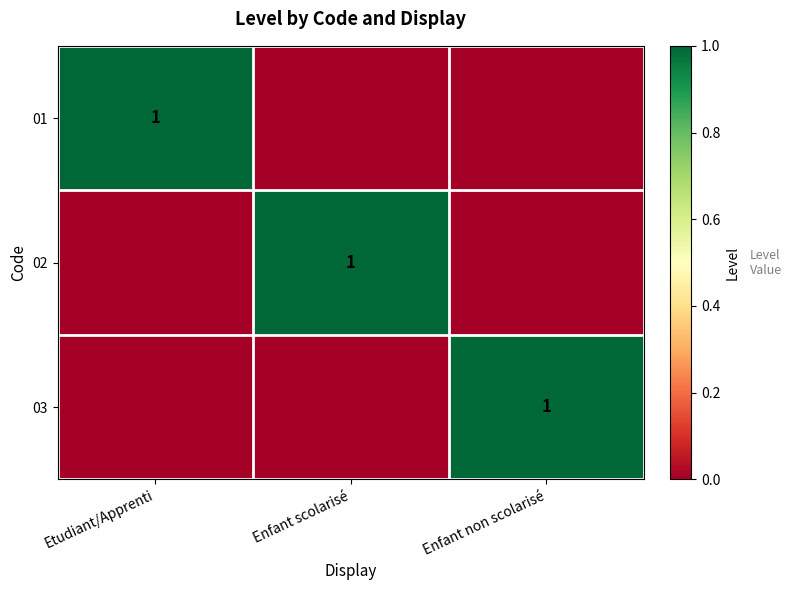

Is it true that 02 equals 1 at Enfant scolarisé?

True